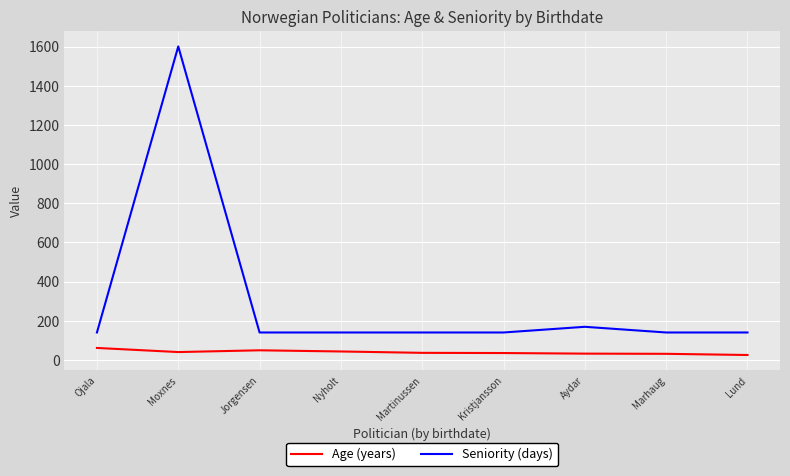

Read the Seniority (days) value at Nyholt.

140